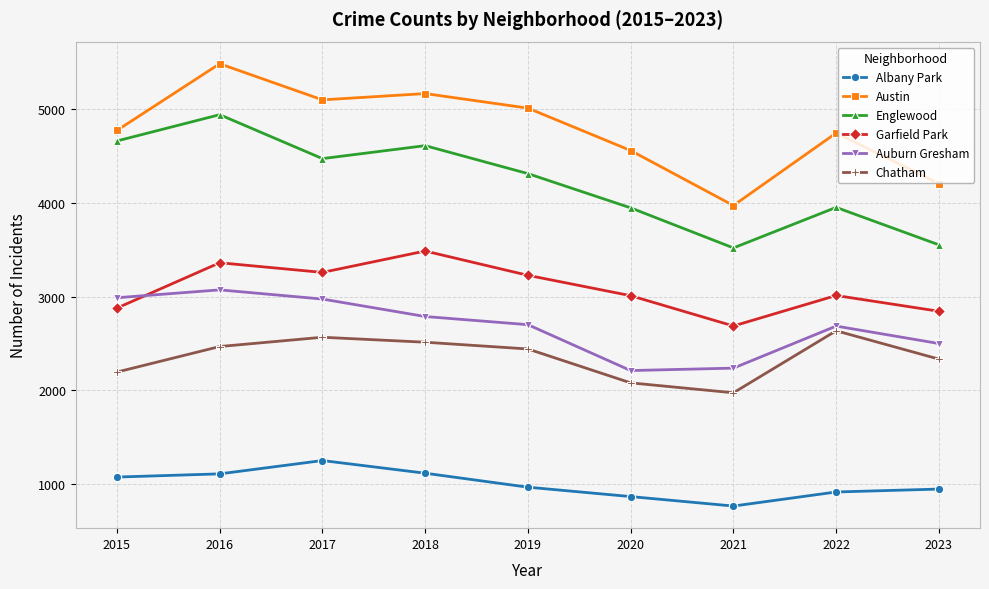

What are all the series names shown in the legend?

Albany Park, Austin, Englewood, Garfield Park, Auburn Gresham, Chatham